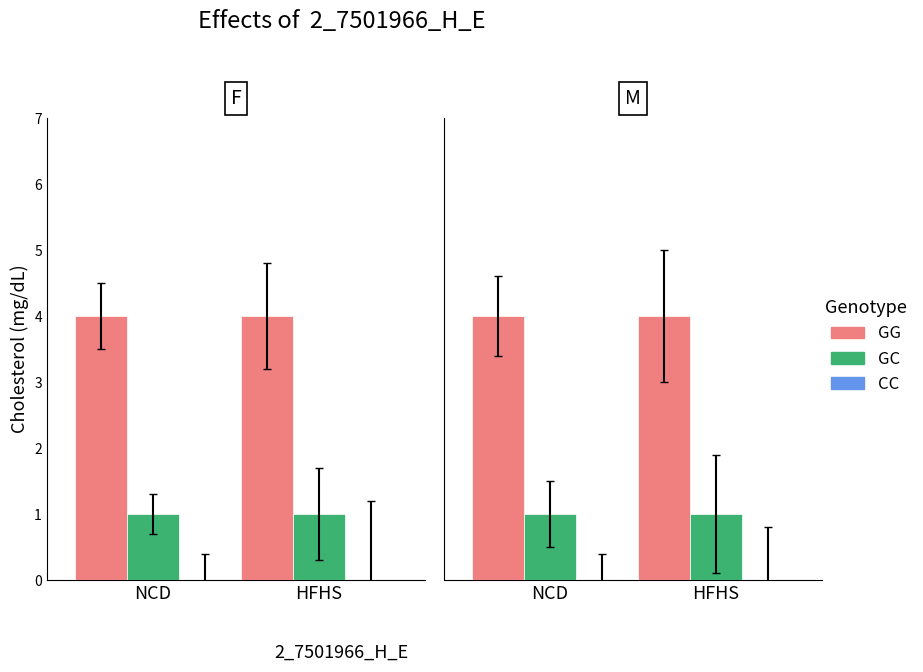

At which label does CC reach its peak?

NCD